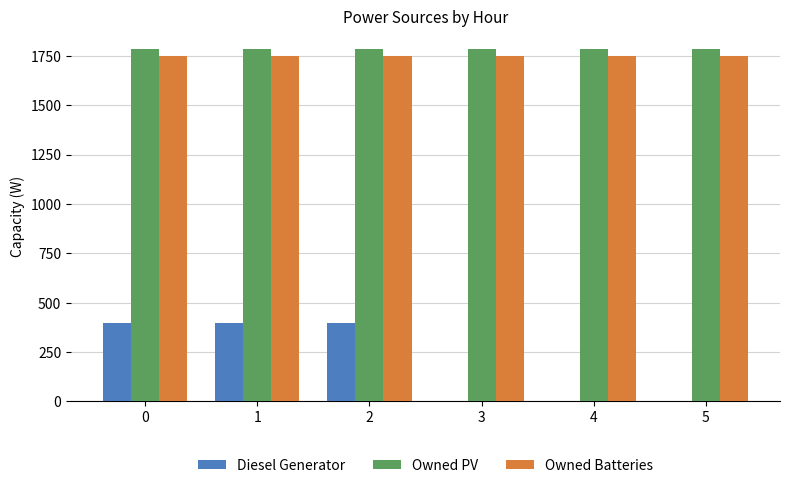

The value of Diesel Generator at 2 is 560. True or false?

False